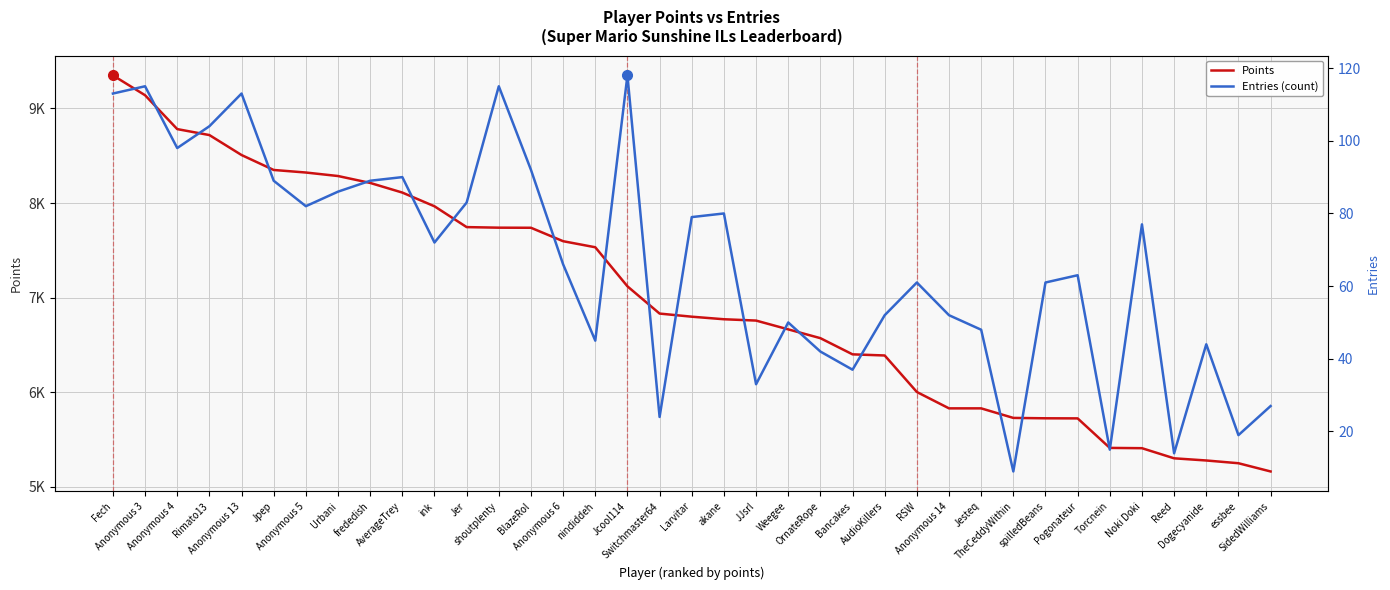

The value of Points at frededish is 10970. True or false?

False